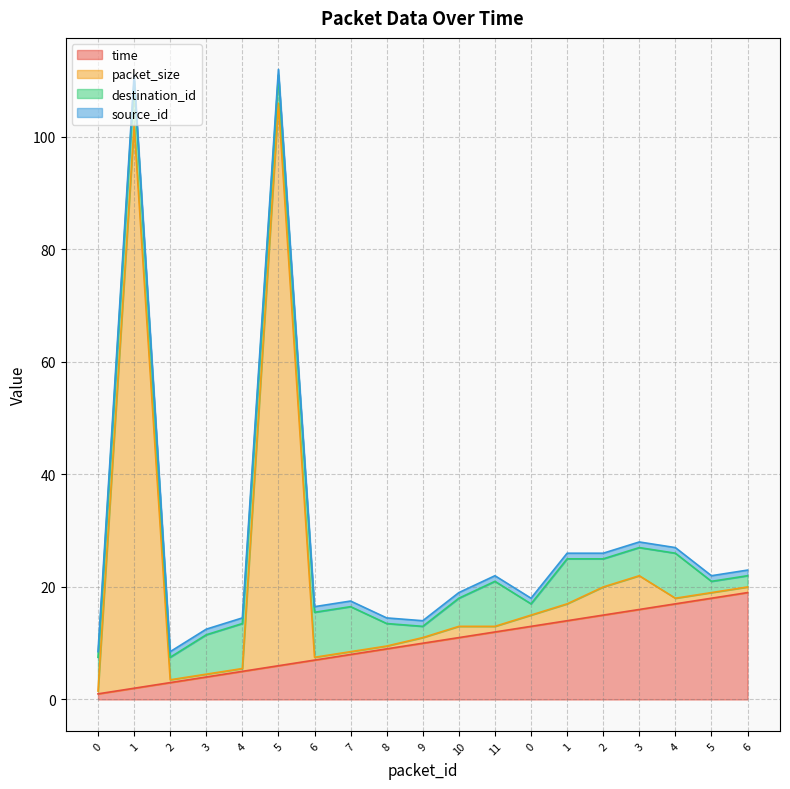

True or false: time and packet_size cross at least once.

False